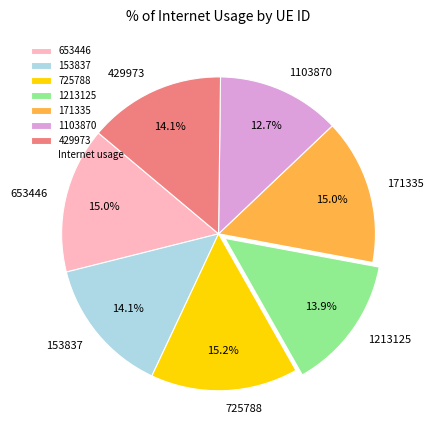

Which category has the smallest portion of the pie?

1103870